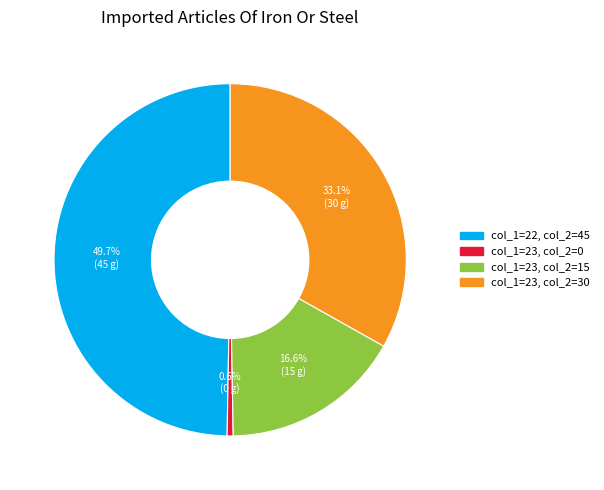

Is there a majority slice in this chart?

No